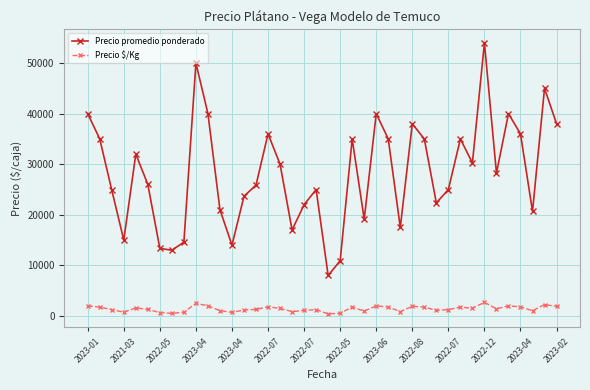

Rank the series by their maximum value, from lowest to highest.

Precio $/Kg, Precio promedio ponderado